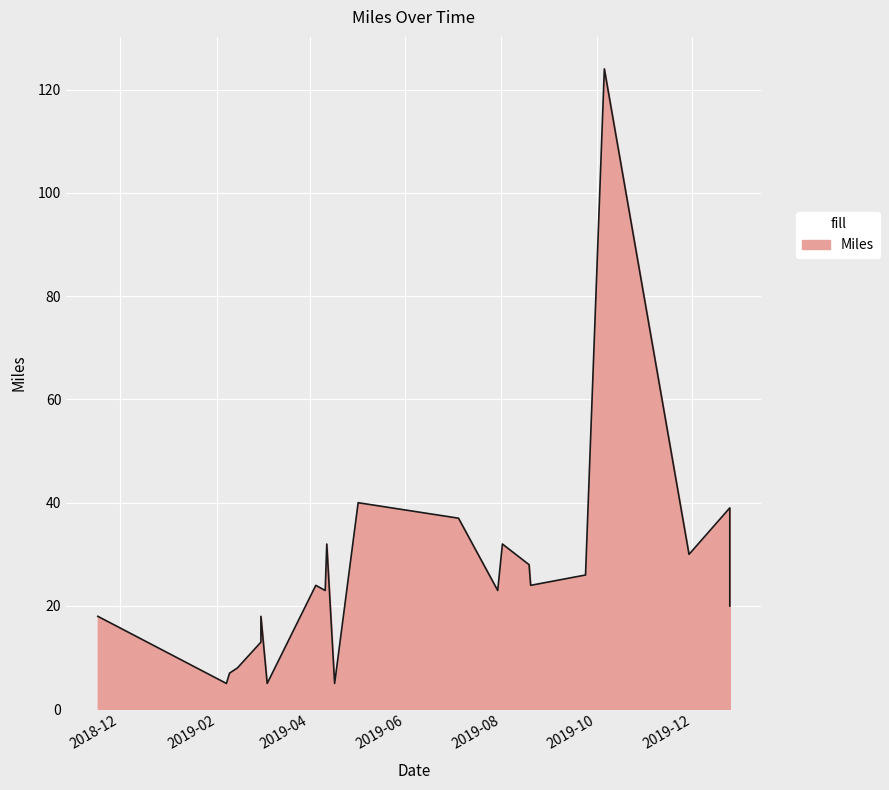

List the labels in order of value, largest first.

2019-10-06, 2019-05-02, 2019-12-25, 2019-07-05, 2019-04-12, 2019-08-02, 2019-11-29, 2019-08-19, 2019-09-24, 2019-04-05, 2019-08-20, 2019-04-11, 2019-07-30, 2019-12-25, 2018-11-17, 2019-03-01, 2019-03-01, 2019-02-14, 2019-02-09, 2019-02-07, 2019-03-05, 2019-04-17